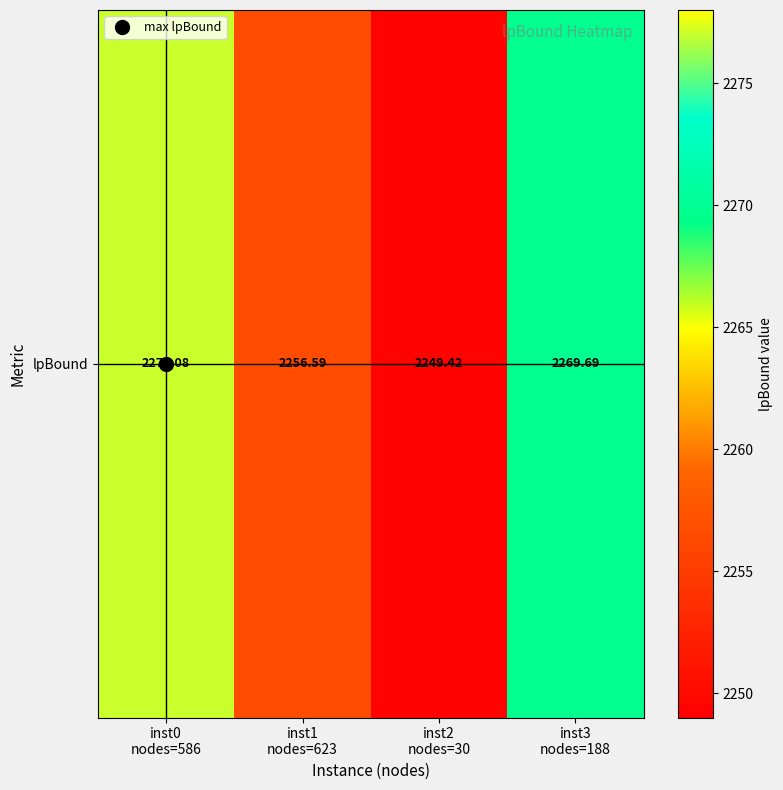

Reading left to right, extract all data points from this chart.

2277.1	2256.6	2249.4	2269.7